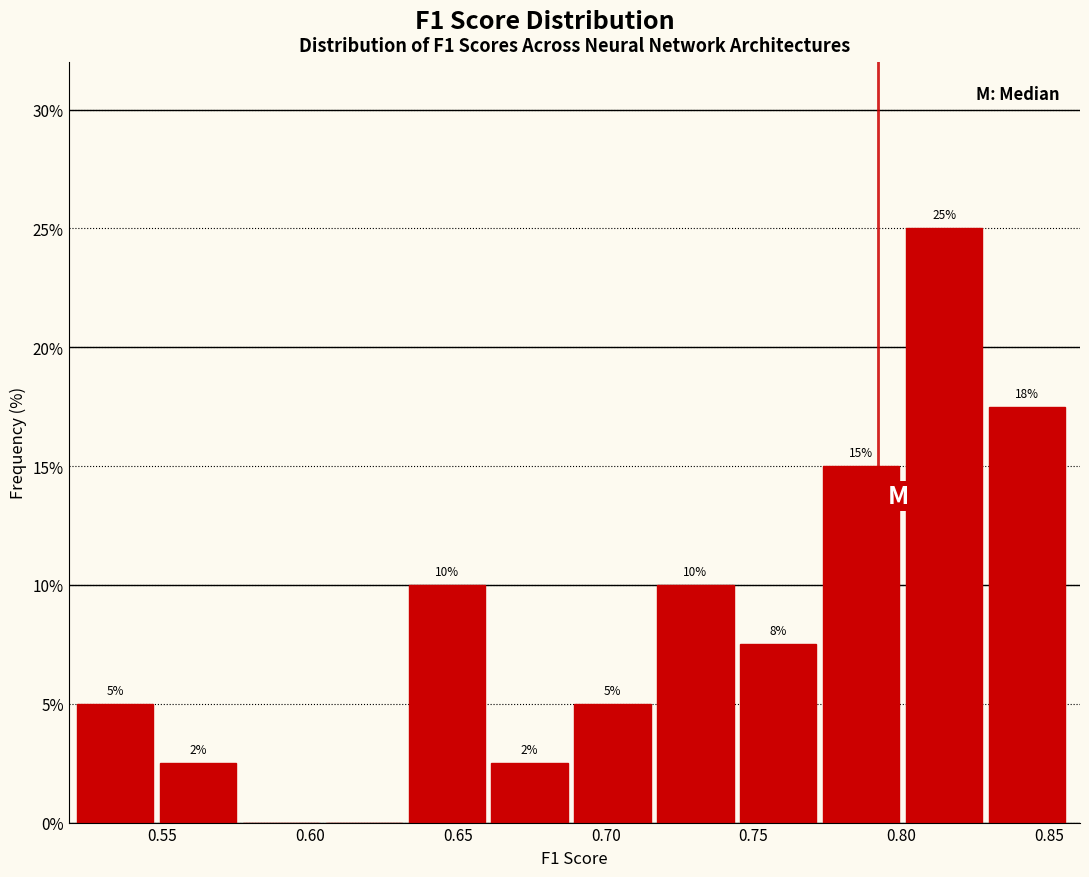

Which range on the x-axis has the tallest bar?

0.800 to 0.830